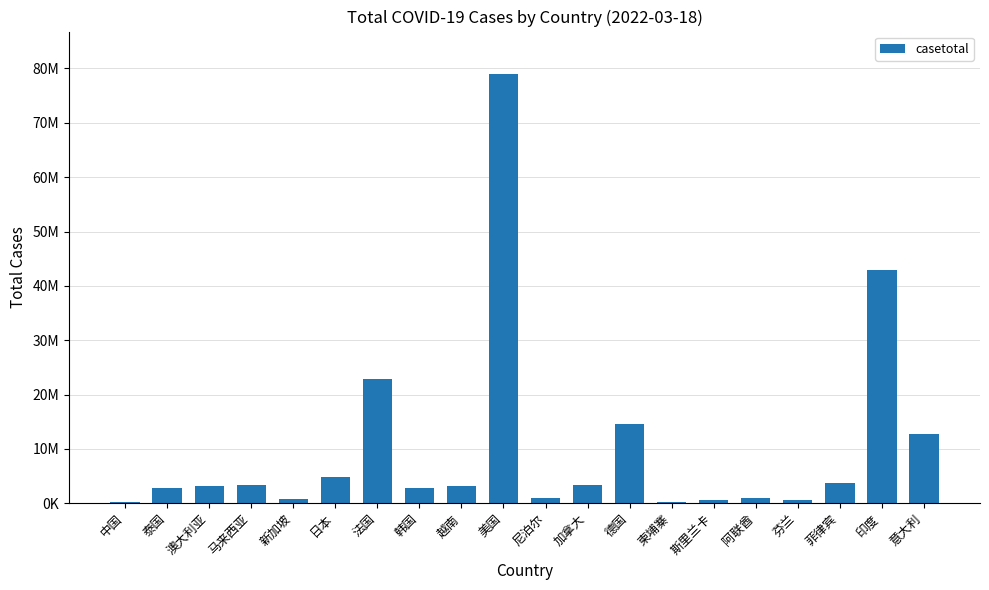

Are the bars horizontal?

No